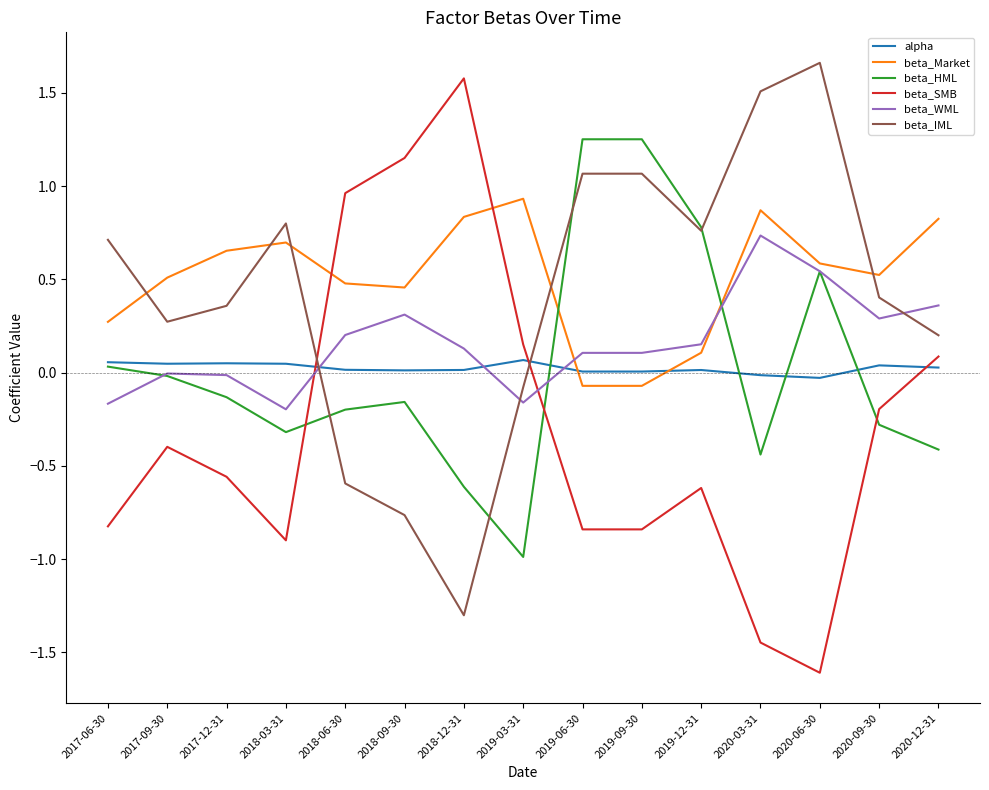

After their last crossing, which series has the higher values: beta_IML or beta_HML?

beta_IML